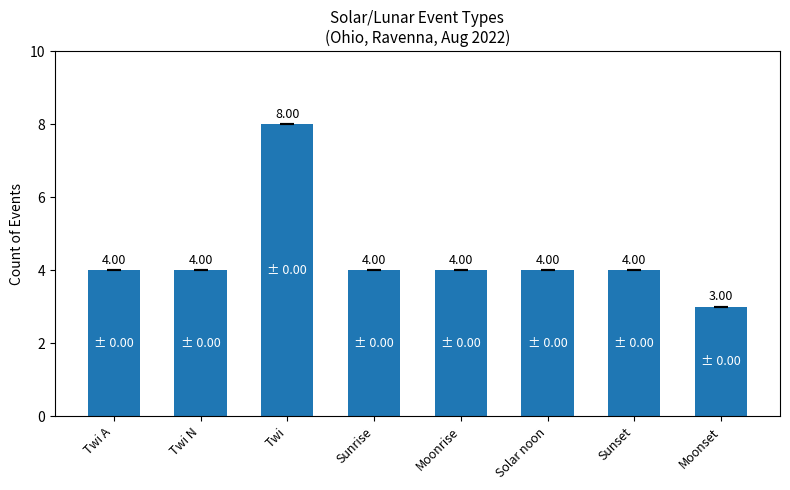

What position from the left is Sunrise?

4